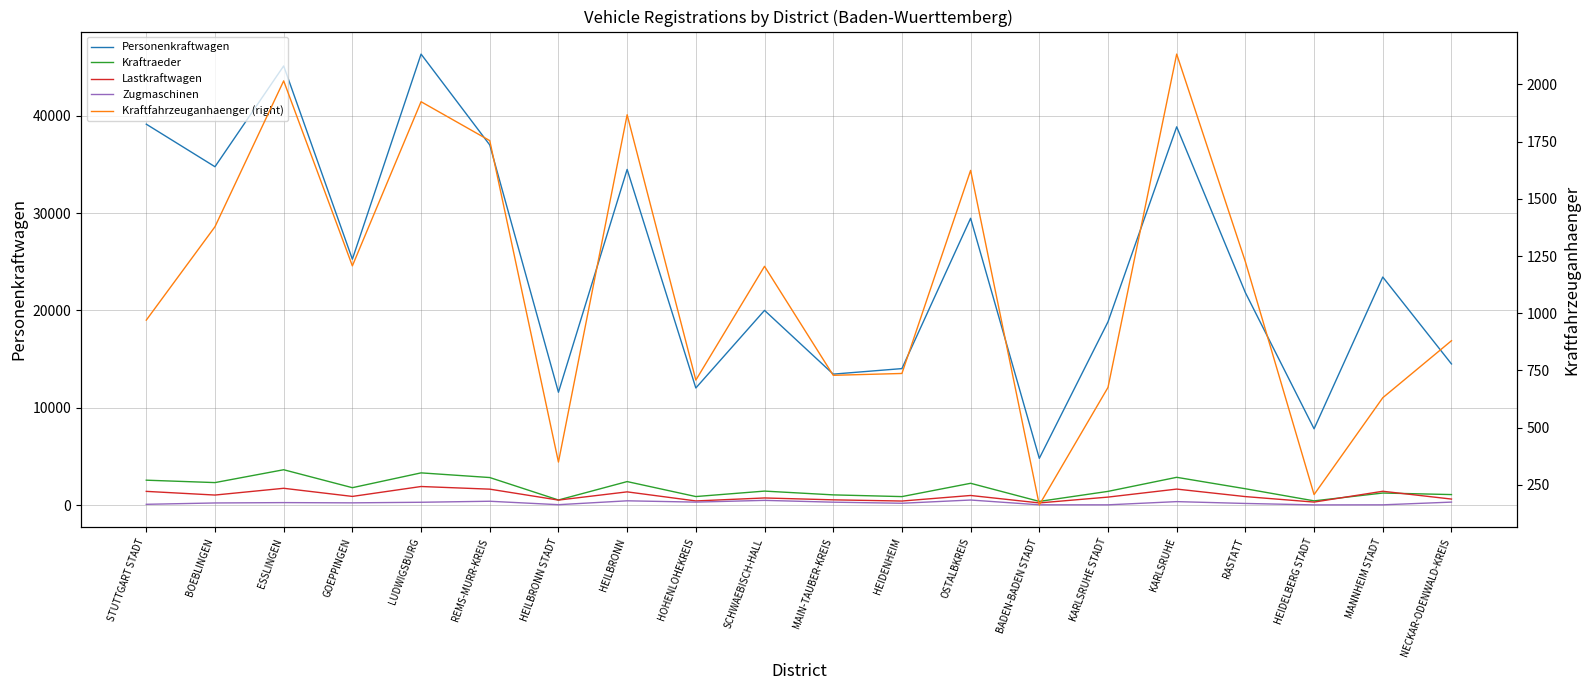

What is the difference between the highest and lowest values at MAIN-TAUBER-KREIS?

13162